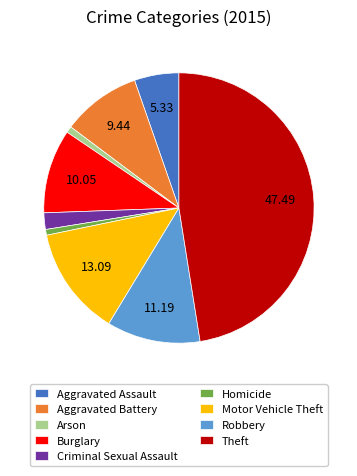

Count the number of slices in the pie.

9